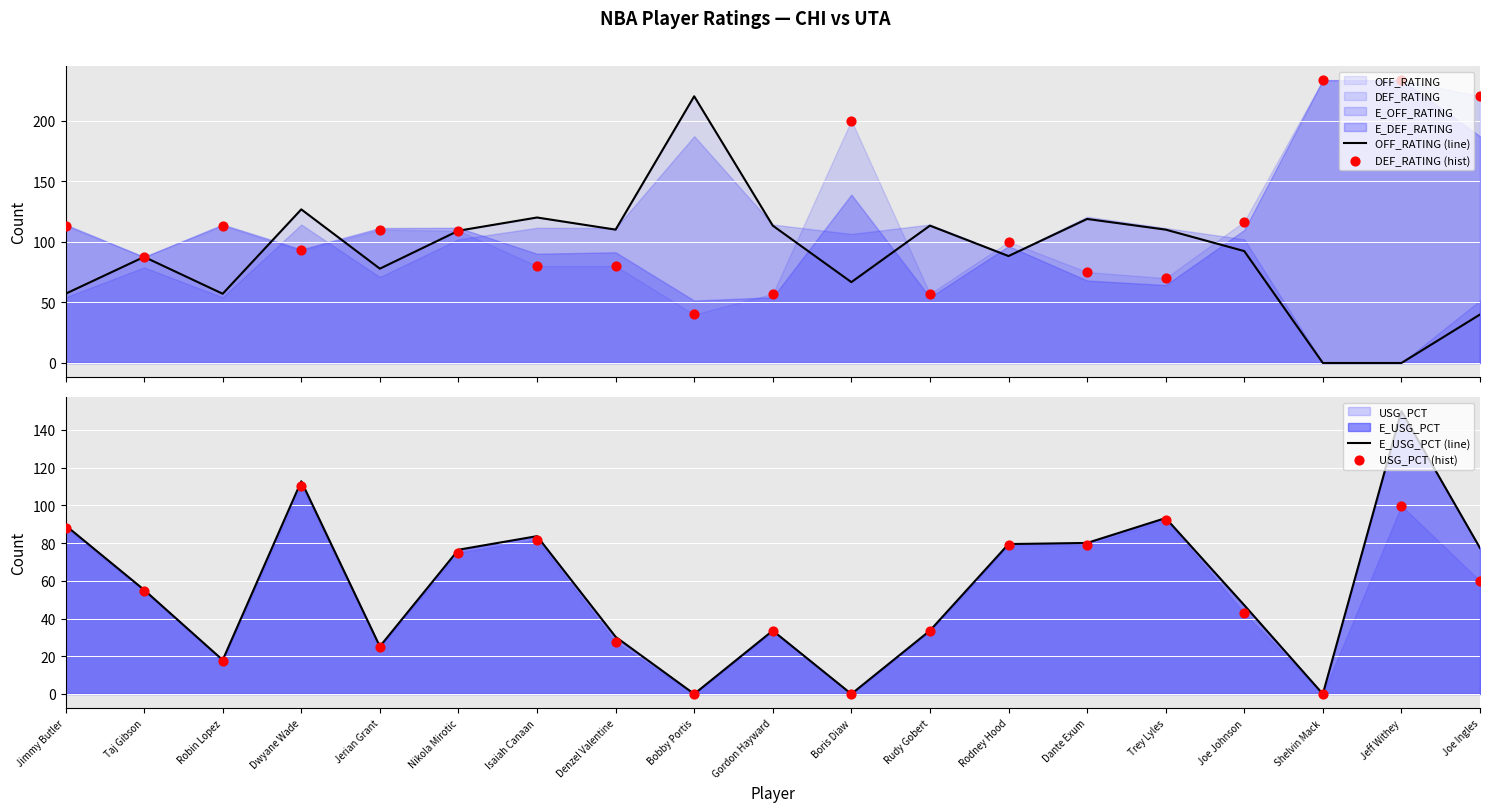

At which category is the sum across all series the highest?

Jeff Withey